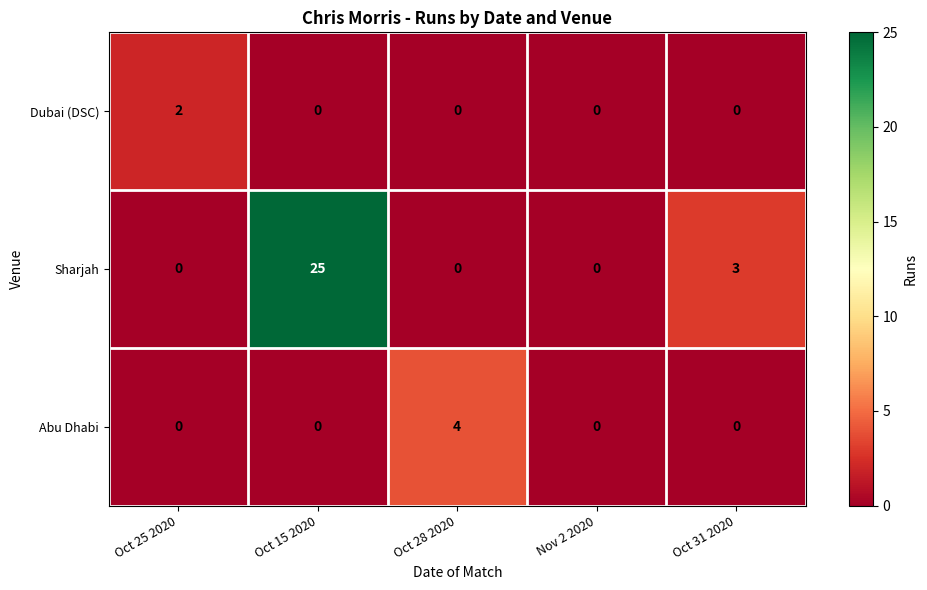

At how many categories does at least one series exceed 8?

1